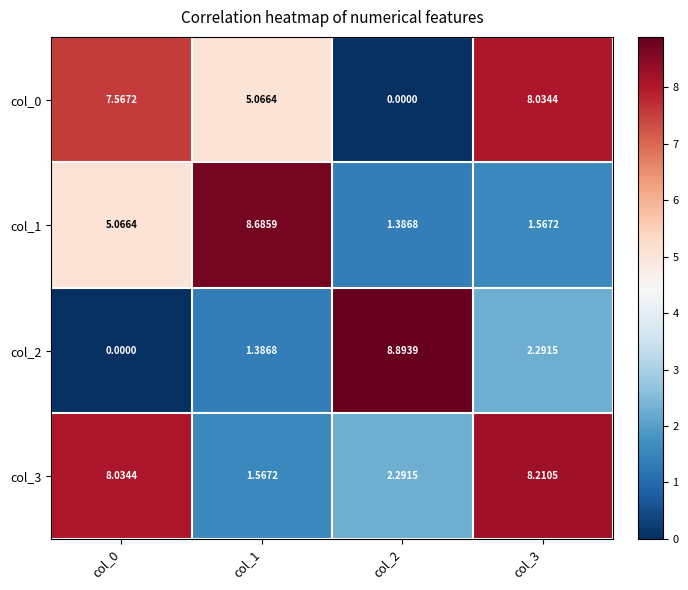

At how many categories does at least one series exceed 3?

4